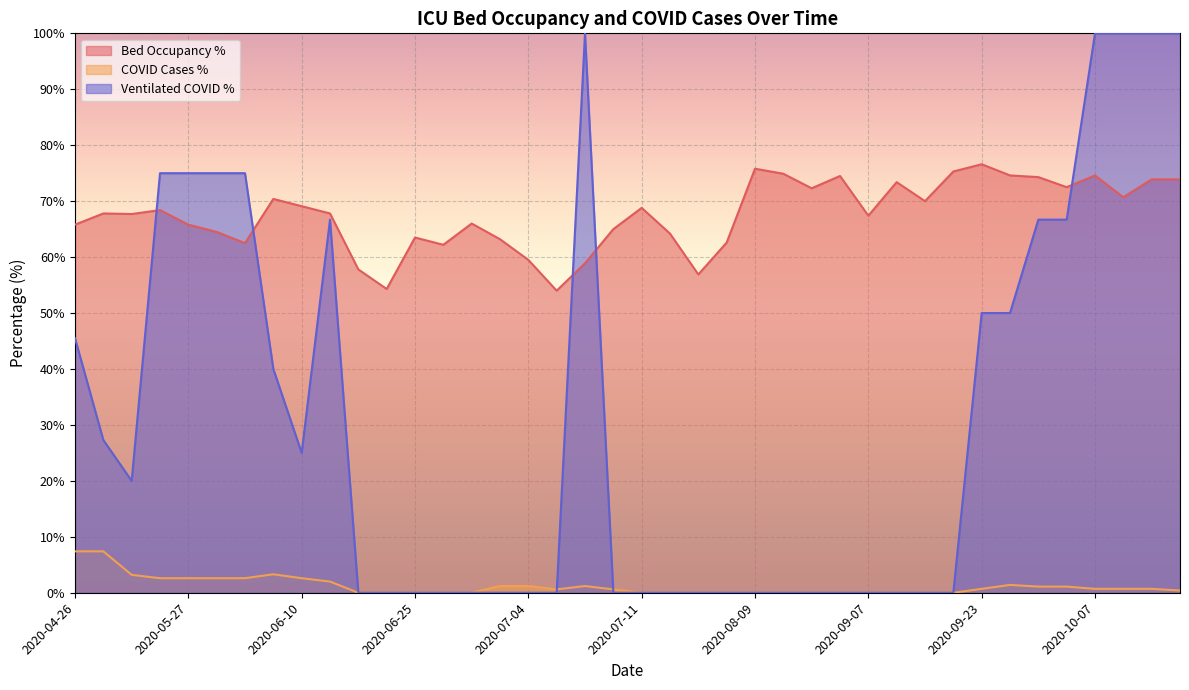

Rank the categories by faelle_covid_aktuell_beatmet_proz value from lowest to highest.

2020-07-11, 2020-07-28, 2020-09-12, 2020-09-05, 2020-06-25, 2020-07-05, 2020-09-15, 2020-06-24, 2020-08-03, 2020-07-03, 2020-06-23, 2020-07-04, 2020-07-10, 2020-08-09, 2020-08-30, 2020-08-02, 2020-08-22, 2020-06-26, 2020-06-27, 2020-09-08, 2020-09-07, 2020-05-08, 2020-06-10, 2020-04-30, 2020-06-04, 2020-04-26, 2020-09-29, 2020-09-23, 2020-09-30, 2020-10-02, 2020-06-13, 2020-06-01, 2020-05-23, 2020-05-27, 2020-05-31, 2020-07-06, 2020-10-11, 2020-10-07, 2020-10-12, 2020-10-13